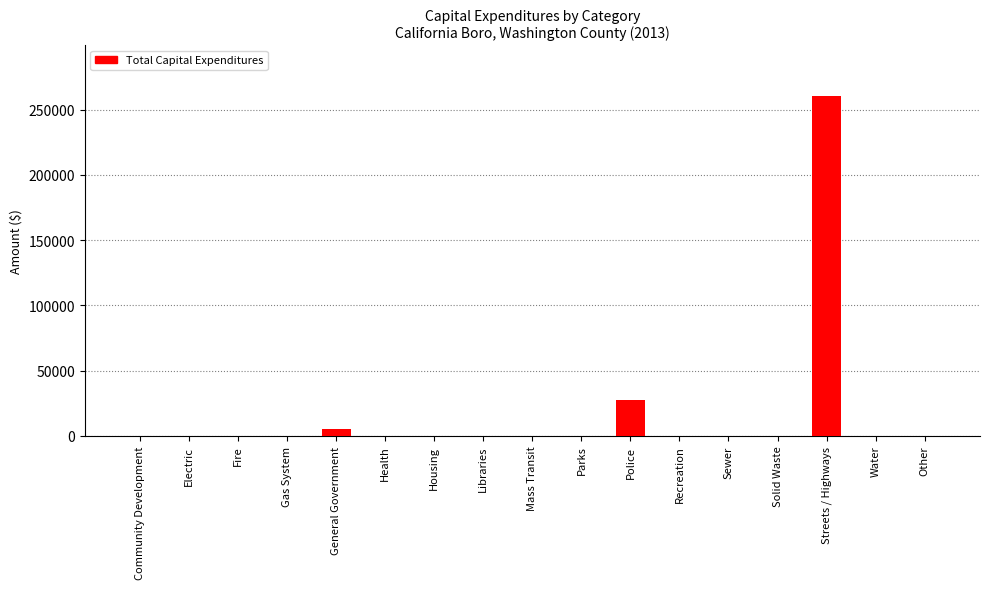

How many data points does each series have?

17